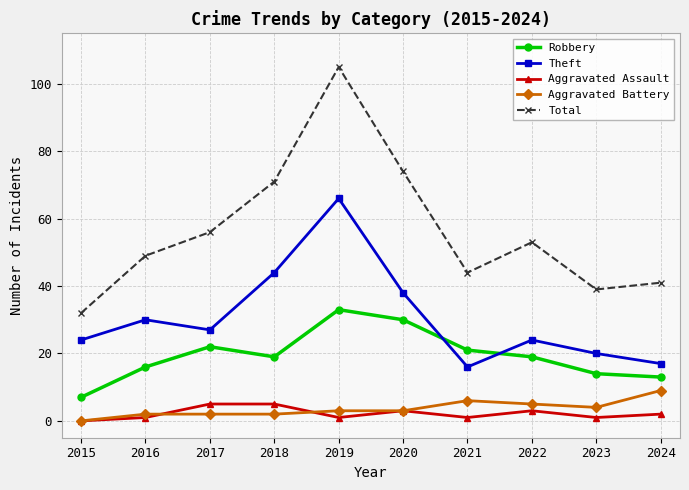

At which category does the chart reach its minimum across all series?

2015